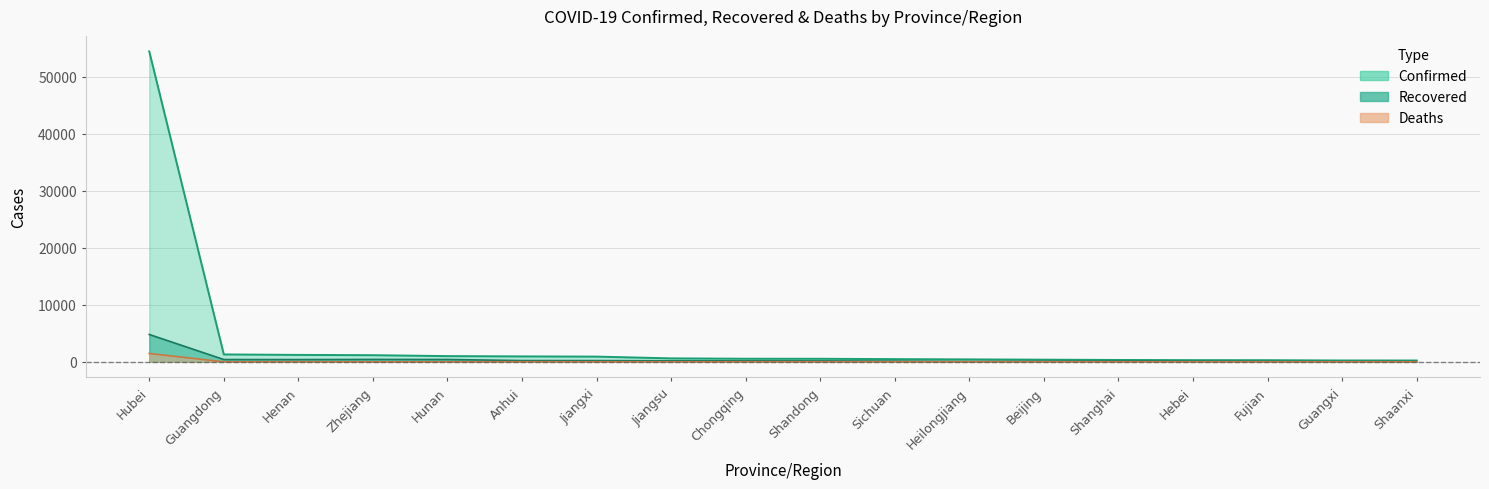

The Deaths series shows -862 at Jiangsu. True or false?

False